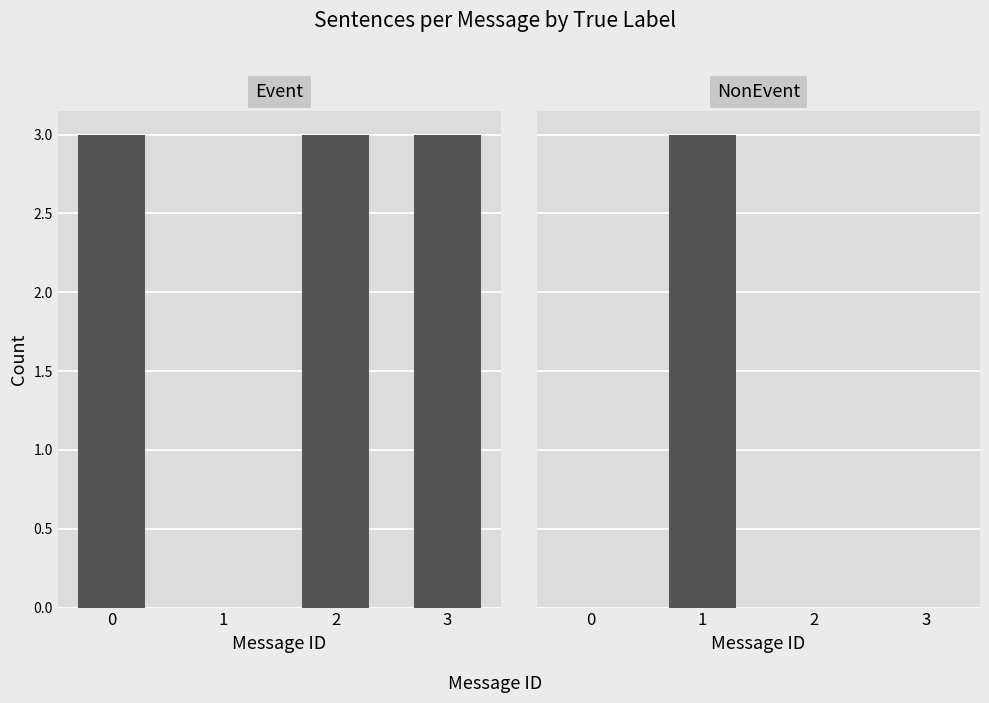

How many Event values are between 3 and 4?

3